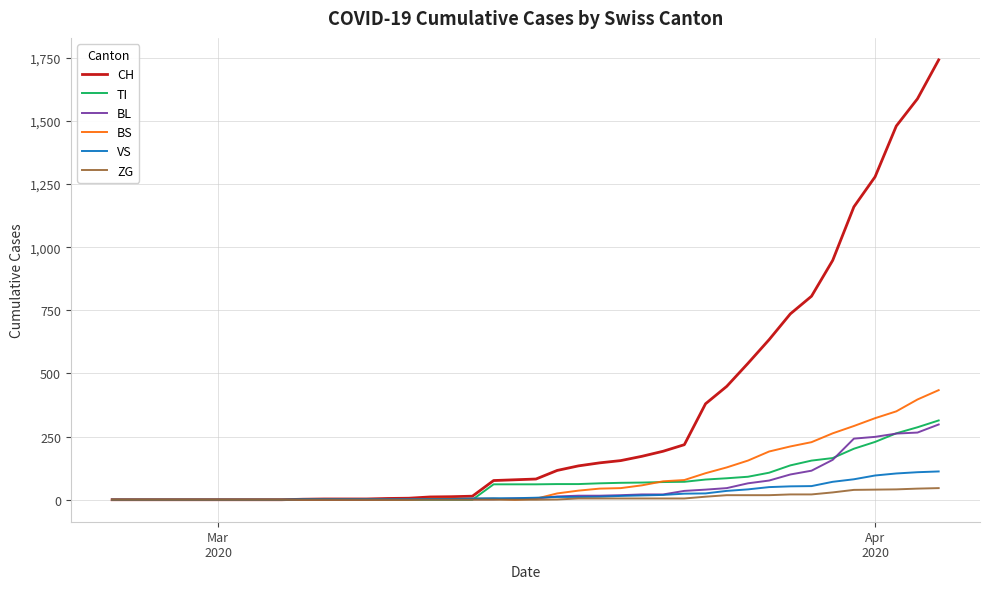

At how many categories does at least one series exceed 585?

9